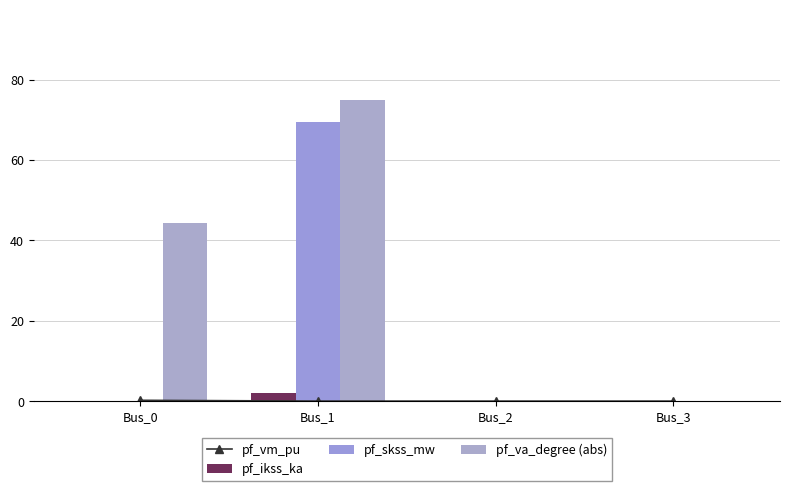

Reading right to left, list all the values displayed in this chart.

pf_vm_pu: Bus_3=0.0	Bus_2=0.0	Bus_1=0.0	Bus_0=0.2
pf_ikss_ka: Bus_3=0.0	Bus_2=0.0	Bus_1=2.0	Bus_0=0.0
pf_skss_mw: Bus_3=0.0	Bus_2=0.0	Bus_1=69.4	Bus_0=0.0
pf_va_degree (abs): Bus_3=0.0	Bus_2=0.0	Bus_1=75.0	Bus_0=44.4